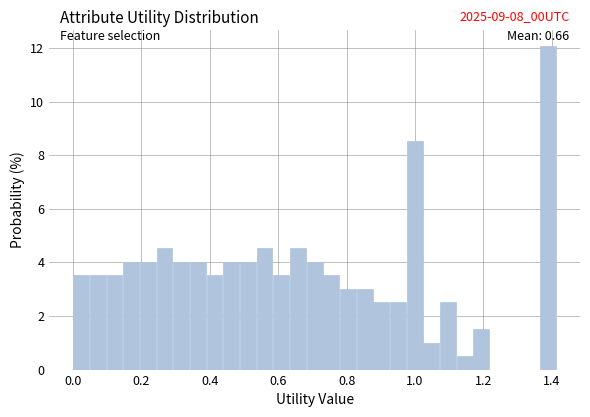

Read against the x-axis, roughly where is the centre of the tallest bar?

1.38